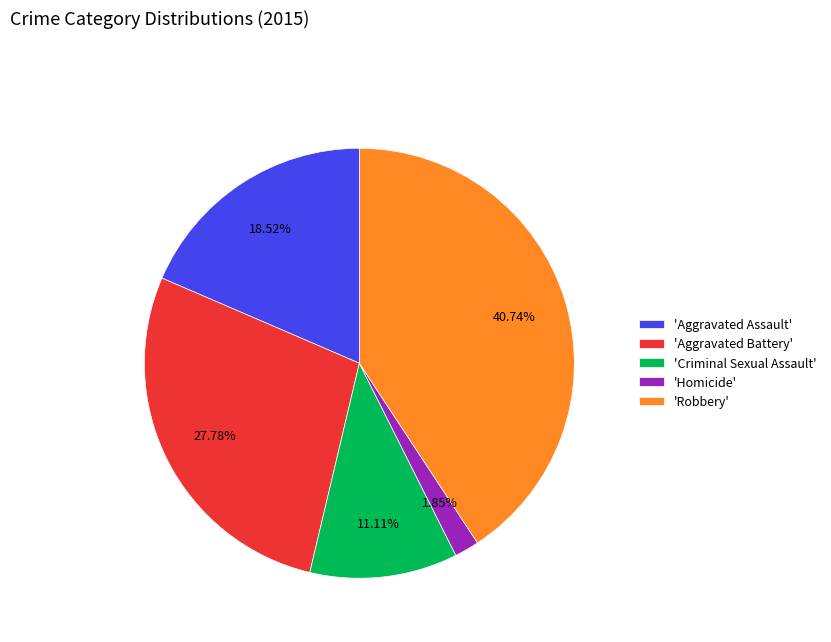

How many slices are in this pie chart?

5